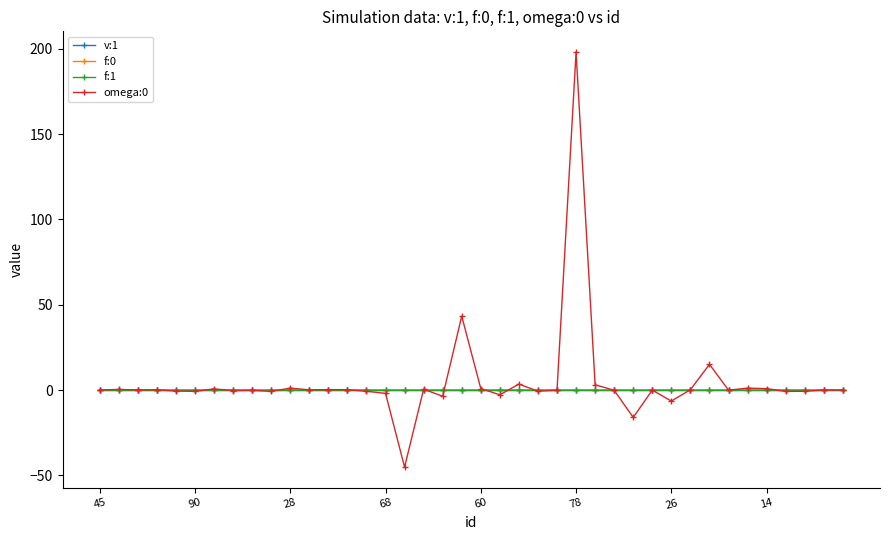

True or false: f:1 has more than 2 interior local peaks.

True